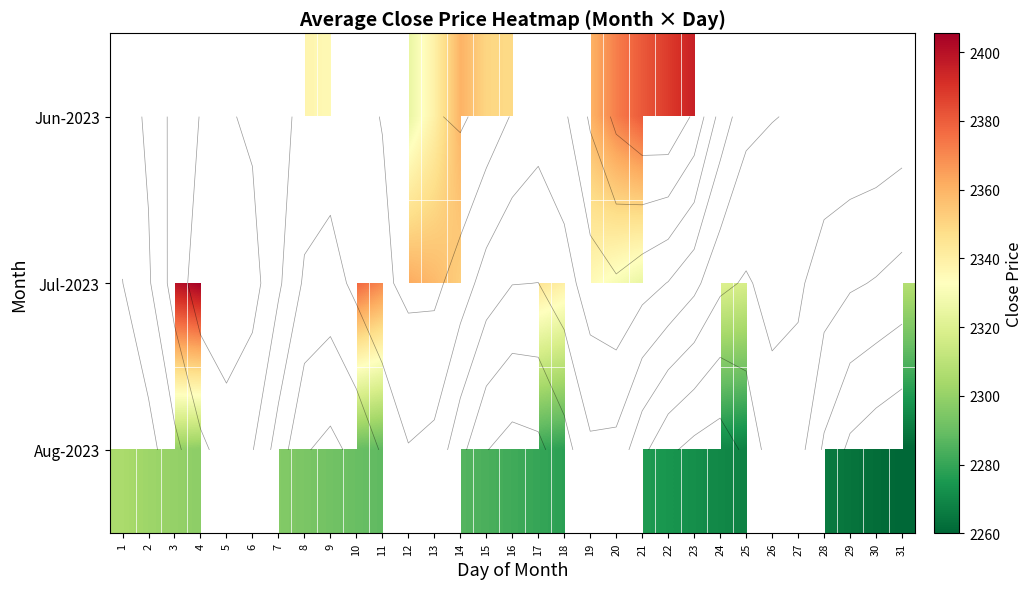

What is the approximate value of Jun-2023 at 8?

2337.3